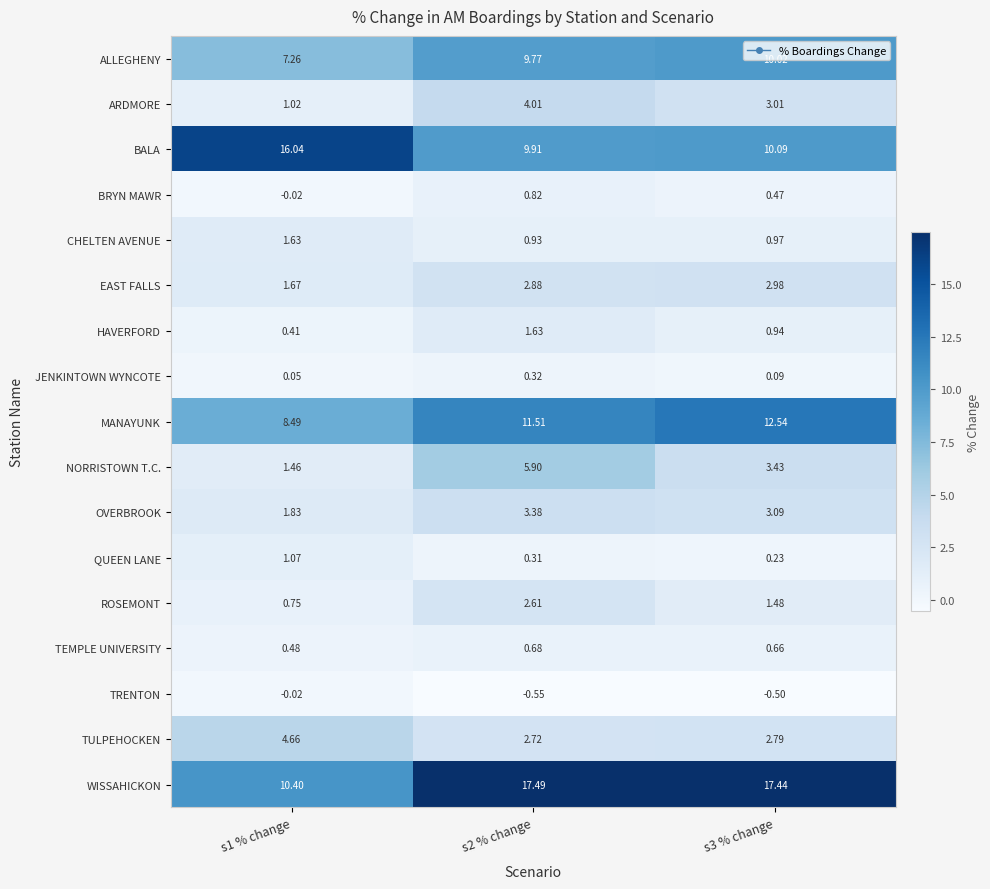

Which series has the widest spread of values?

WISSAHICKON